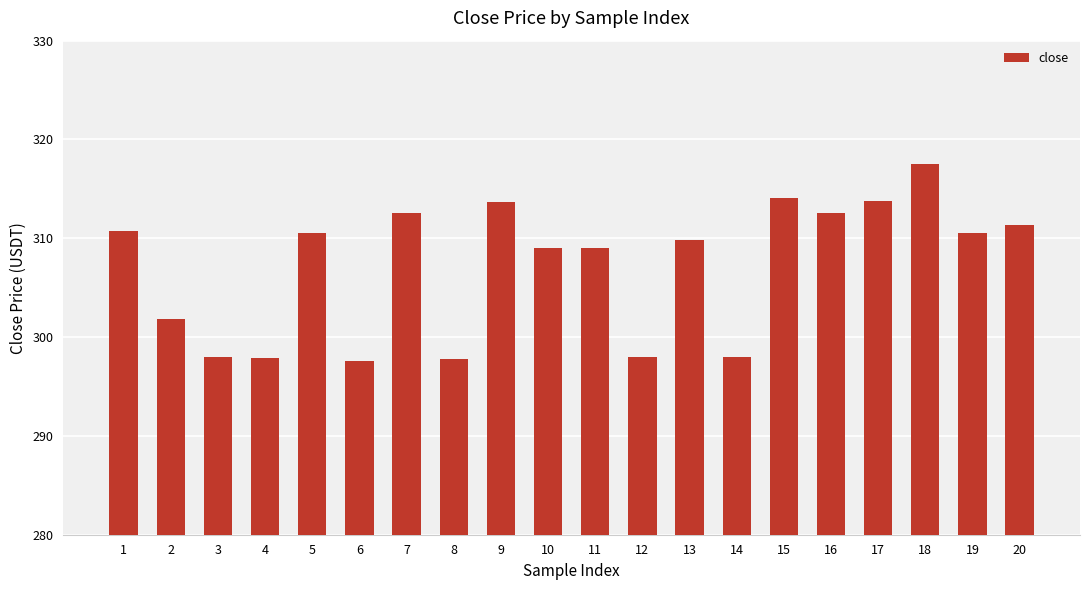

How many categories are shown in the chart?

20